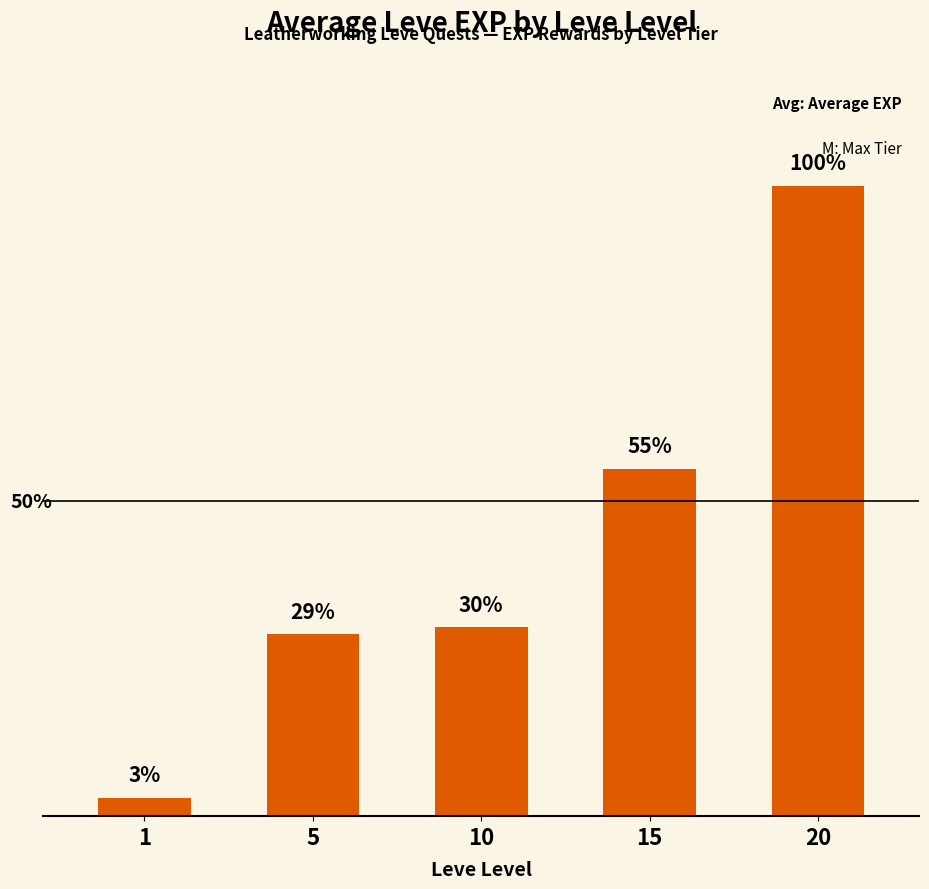

List the labels in order of value, smallest first.

1, 5, 10, 15, 20